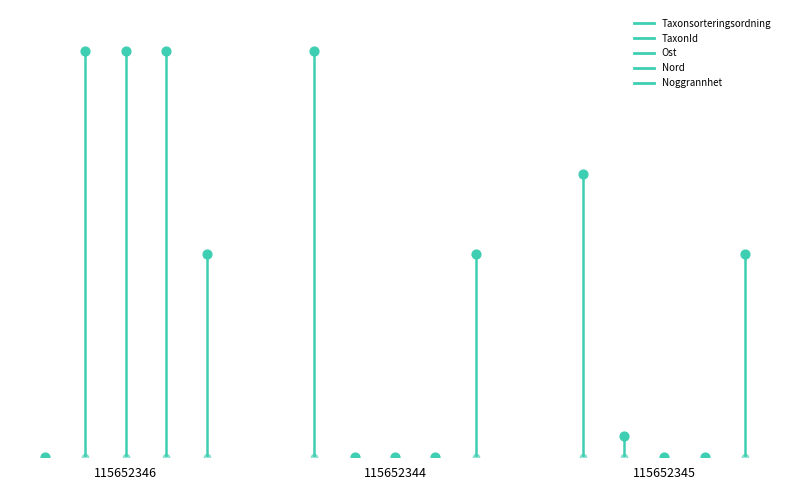

Which series has the widest spread of Y values?

TaxonId